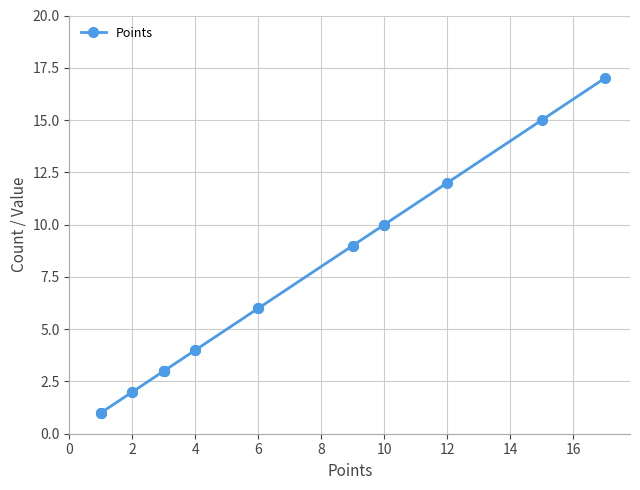

What is the greatest value displayed?

17